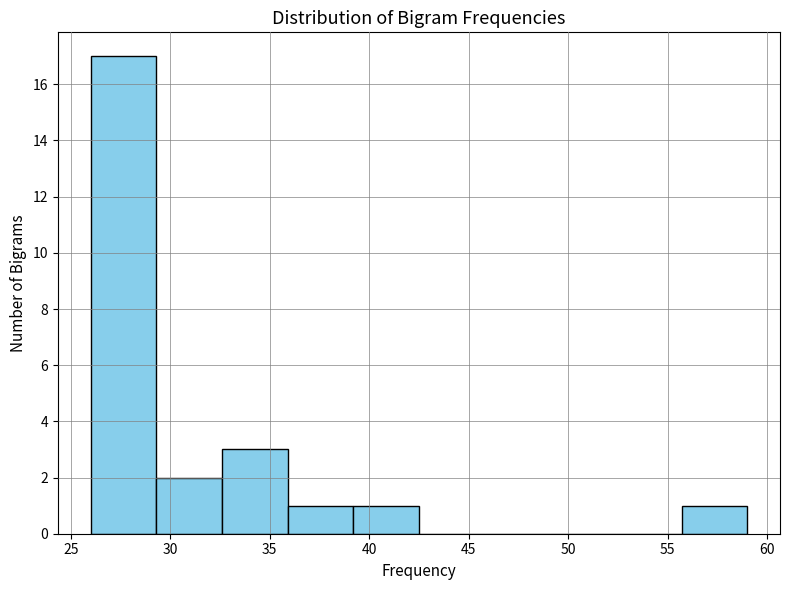

Reading left to right, transcribe this chart: for each bar, give the range it covers on the x-axis and its height. Neither the bar edges nor the heights are printed on the chart, so give them approximately, as read against the axes.

26.0 to 29.3: 17
29.3 to 32.6: 2
32.6 to 35.9: 3
35.9 to 39.2: 1
39.2 to 42.5: 1
42.5 to 45.8: 0
45.8 to 49.1: 0
49.1 to 52.4: 0
52.4 to 55.7: 0
55.7 to 59.0: 1